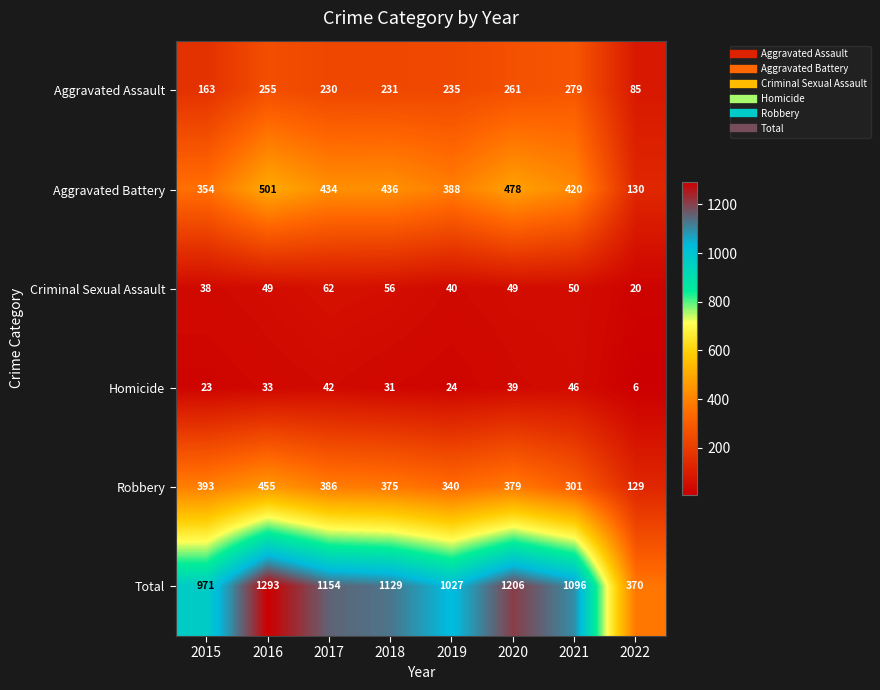

Which category has the lowest value in the Criminal Sexual Assault series?

2022